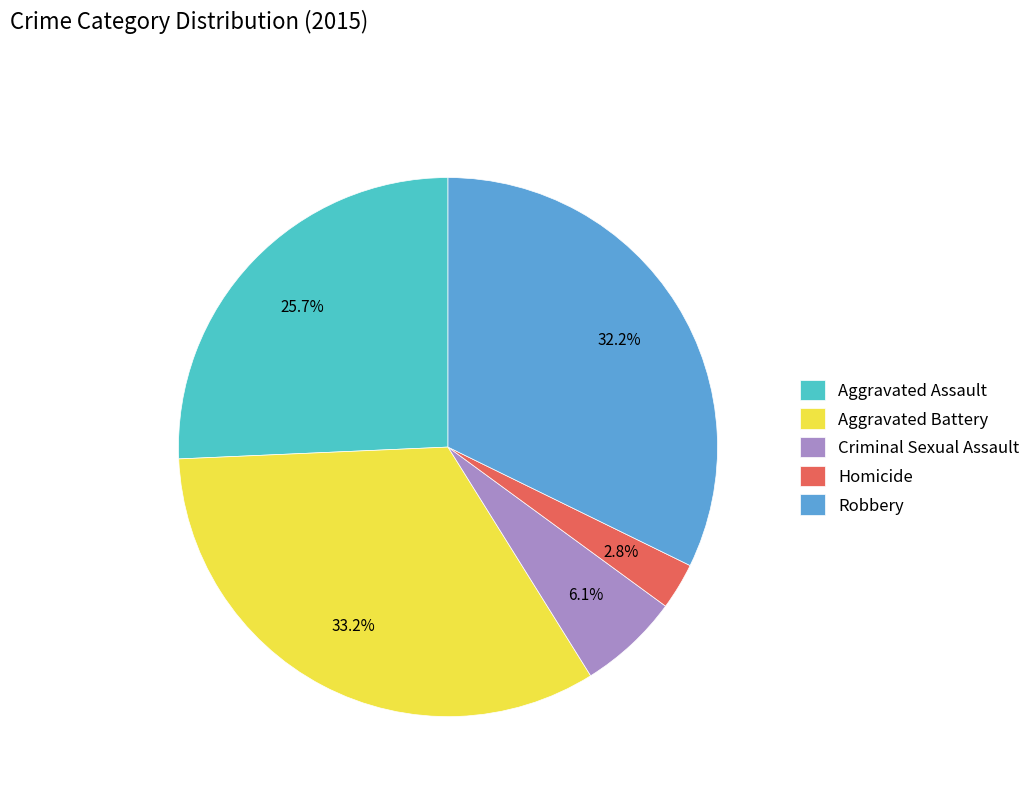

Is there a majority slice in this chart?

No